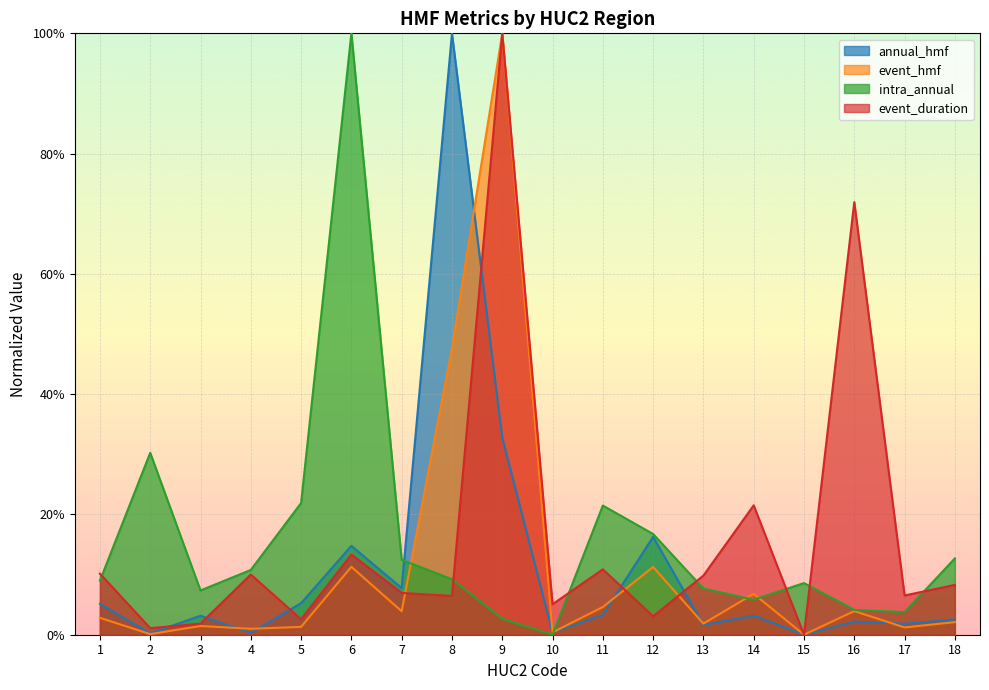

Is the value of event_hmf at 13 greater than the value of annual_hmf at 18?

No